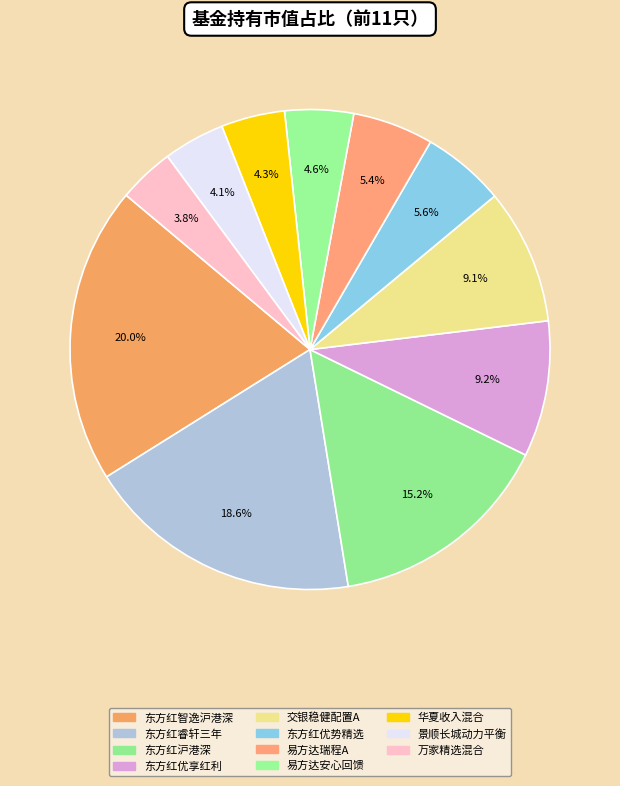

Rank the categories by value from lowest to highest.

万家精选混合, 景顺长城动力平衡混合, 华夏收入混合, 易方达安心回馈混合, 易方达瑞程灵活配置混合A, 东方红优势精选灵活配置混合, 交银稳健配置混合A, 东方红优享红利沪港深灵活配置混合, 东方红沪港深灵活配置混合, 东方红睿轩三年定期开放灵活配置混合, 东方红智逸沪港深定期开放混合